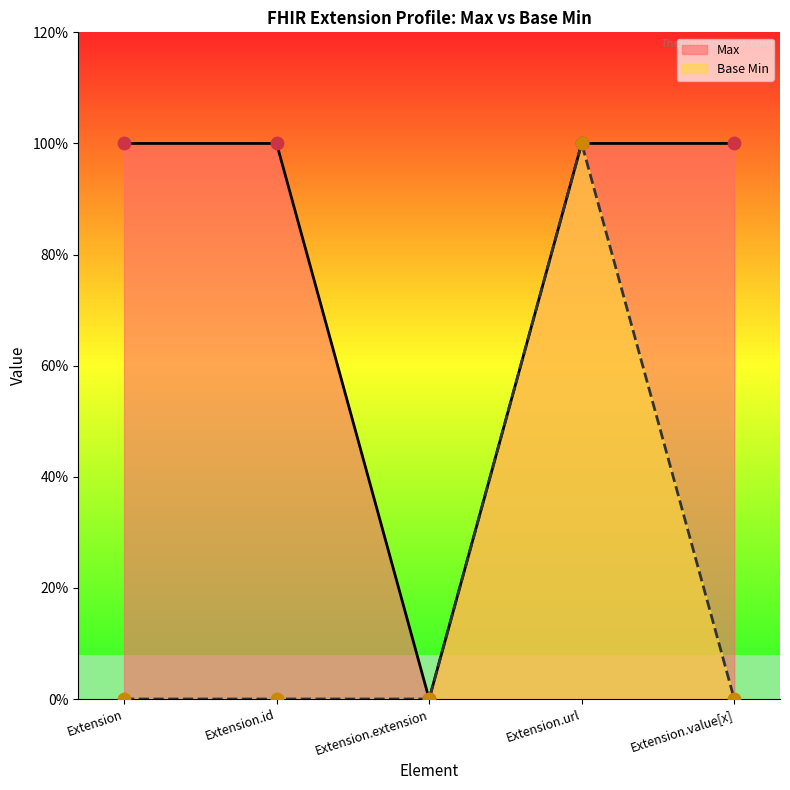

Which series contains the lowest Y value?

Max